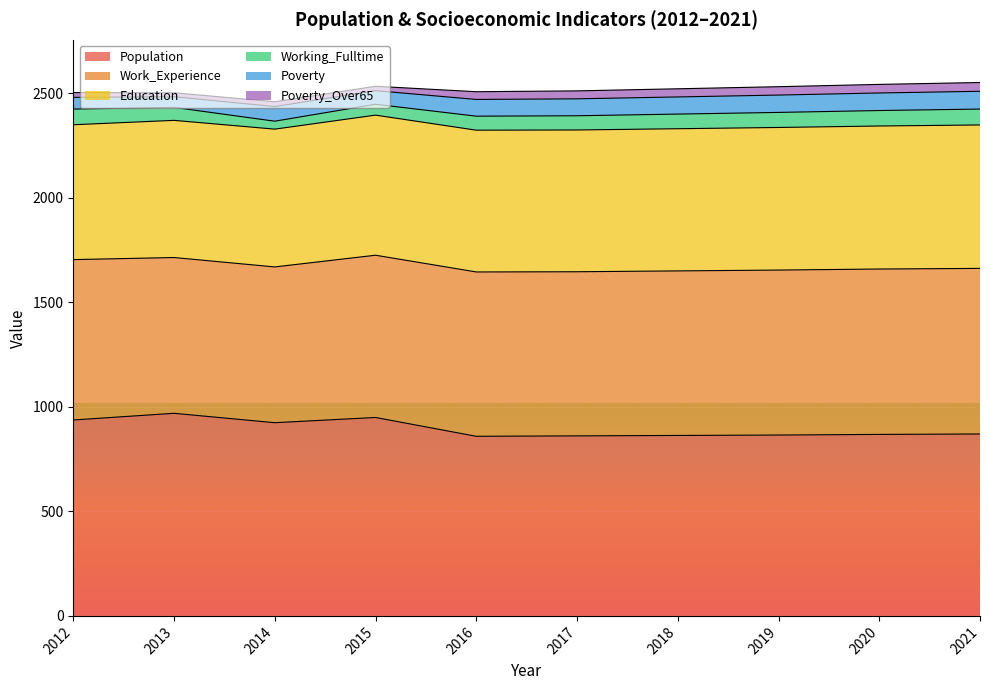

What is the minimum value for Poverty_Over65?

19